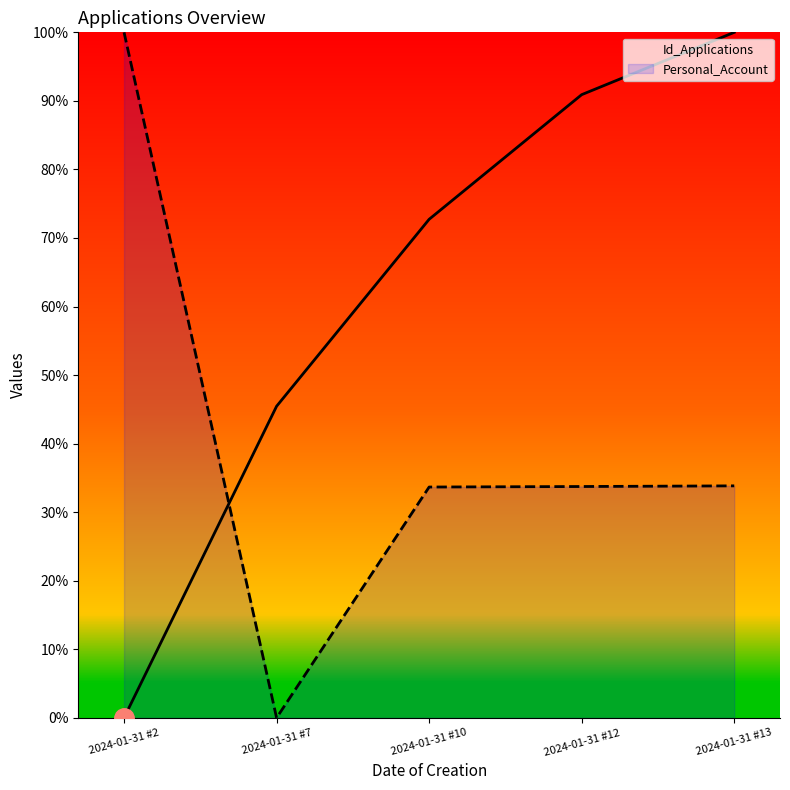

What is the average value of the Personal_Account series?

40.3